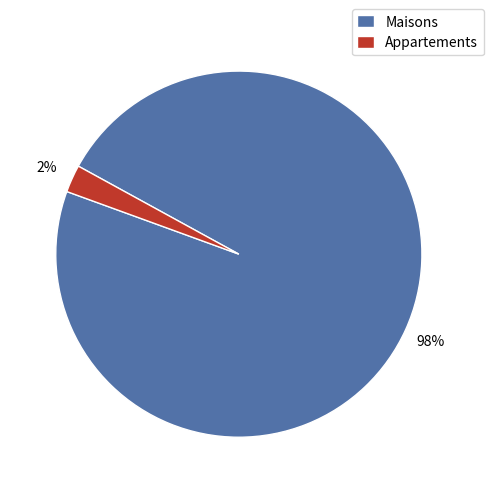

Combined, do Appartements and Maisons account for over 50%?

Yes